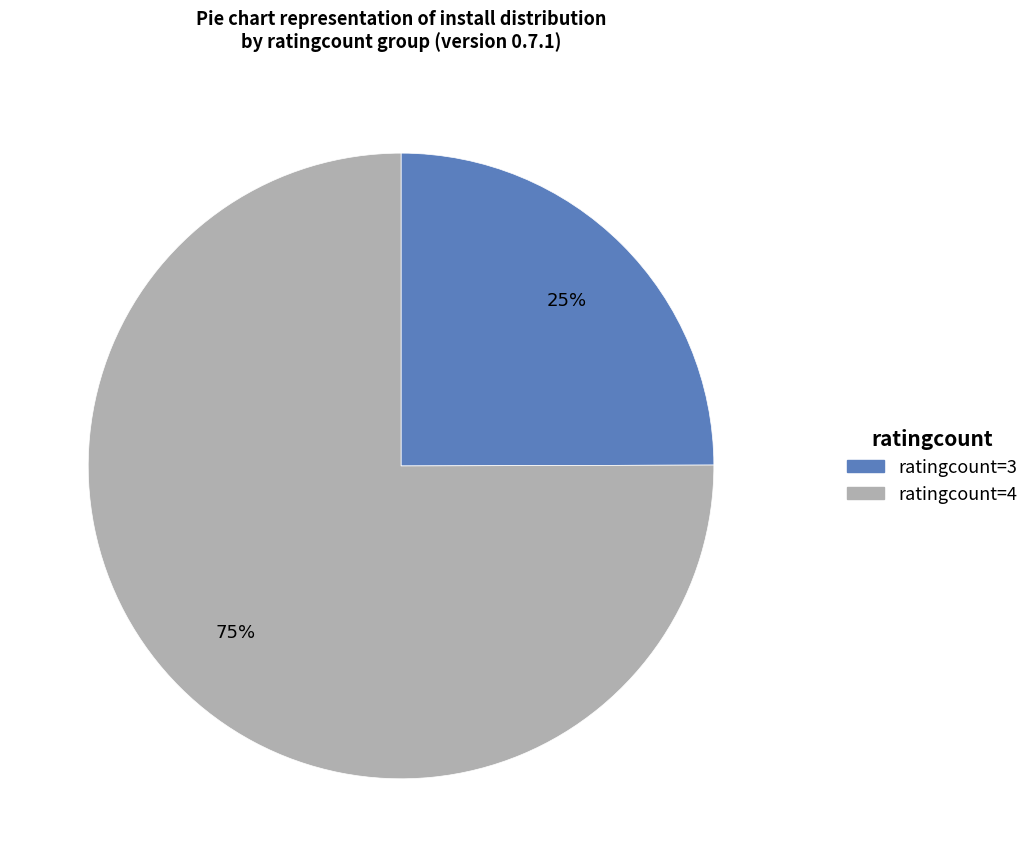

How many slices are in this pie chart?

2